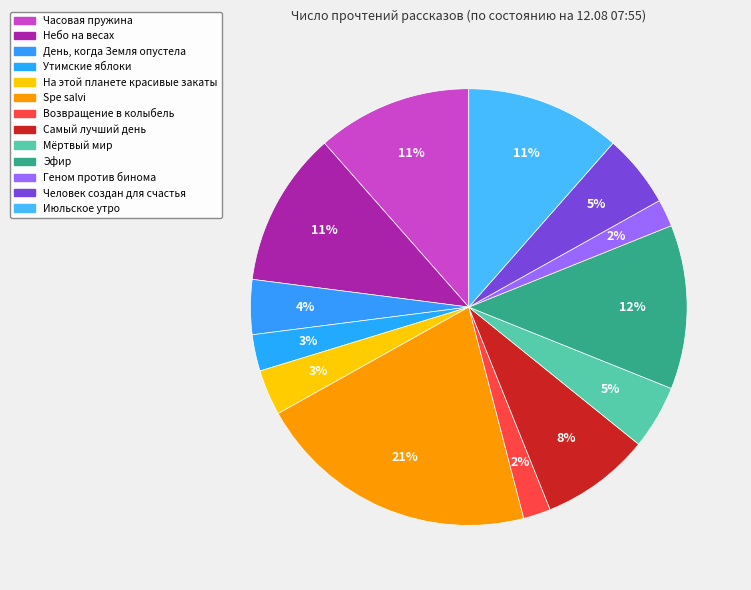

Rank the categories by value from highest to lowest.

Spe salvi, Эфир, Часовая пружина, Небо на весах, Июльское утро, Самый лучший день, Человек создан для счастья, Мёртвый мир, День, когда Земля опустела, На этой планете красивые закаты, Утимские яблоки, Возвращение в колыбель, Геном против бинома